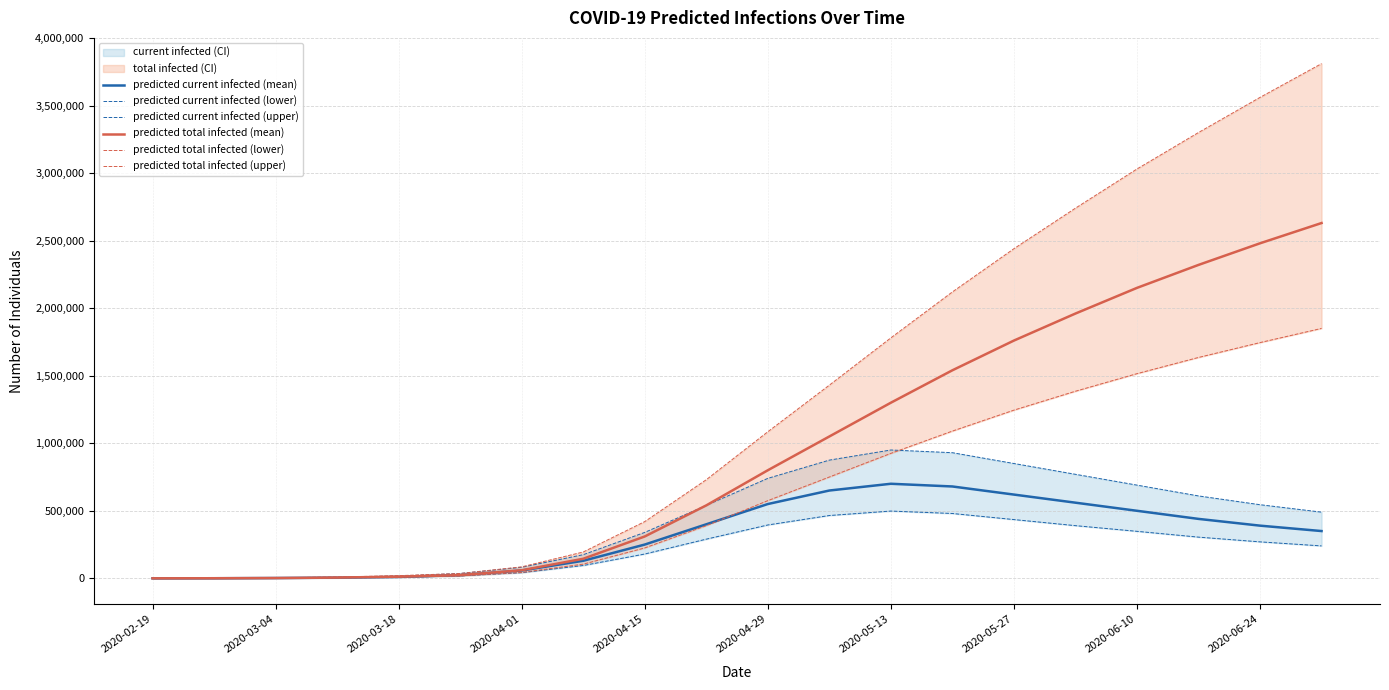

Is the value of predicted total infected (upper) at 2020-06-10 greater than the value of predicted current infected (lower) at 13?

No